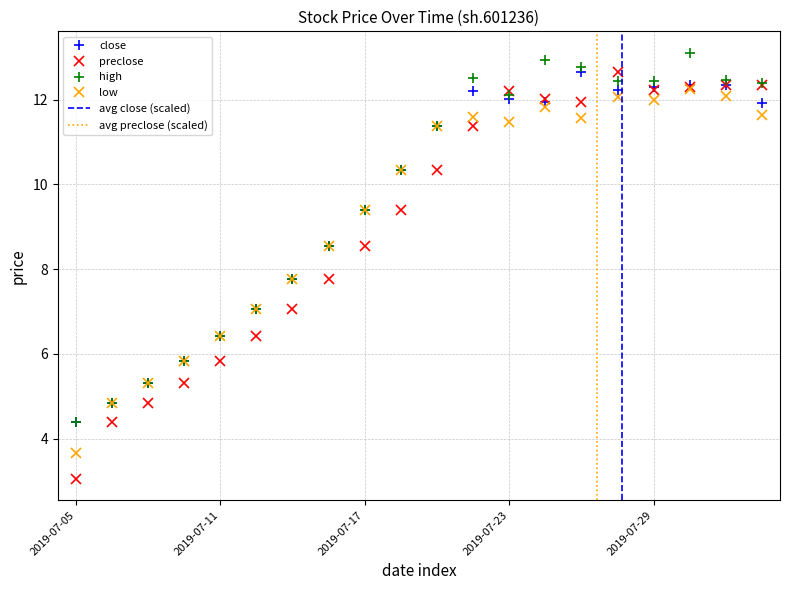

True or false: low and close cross at least once.

False